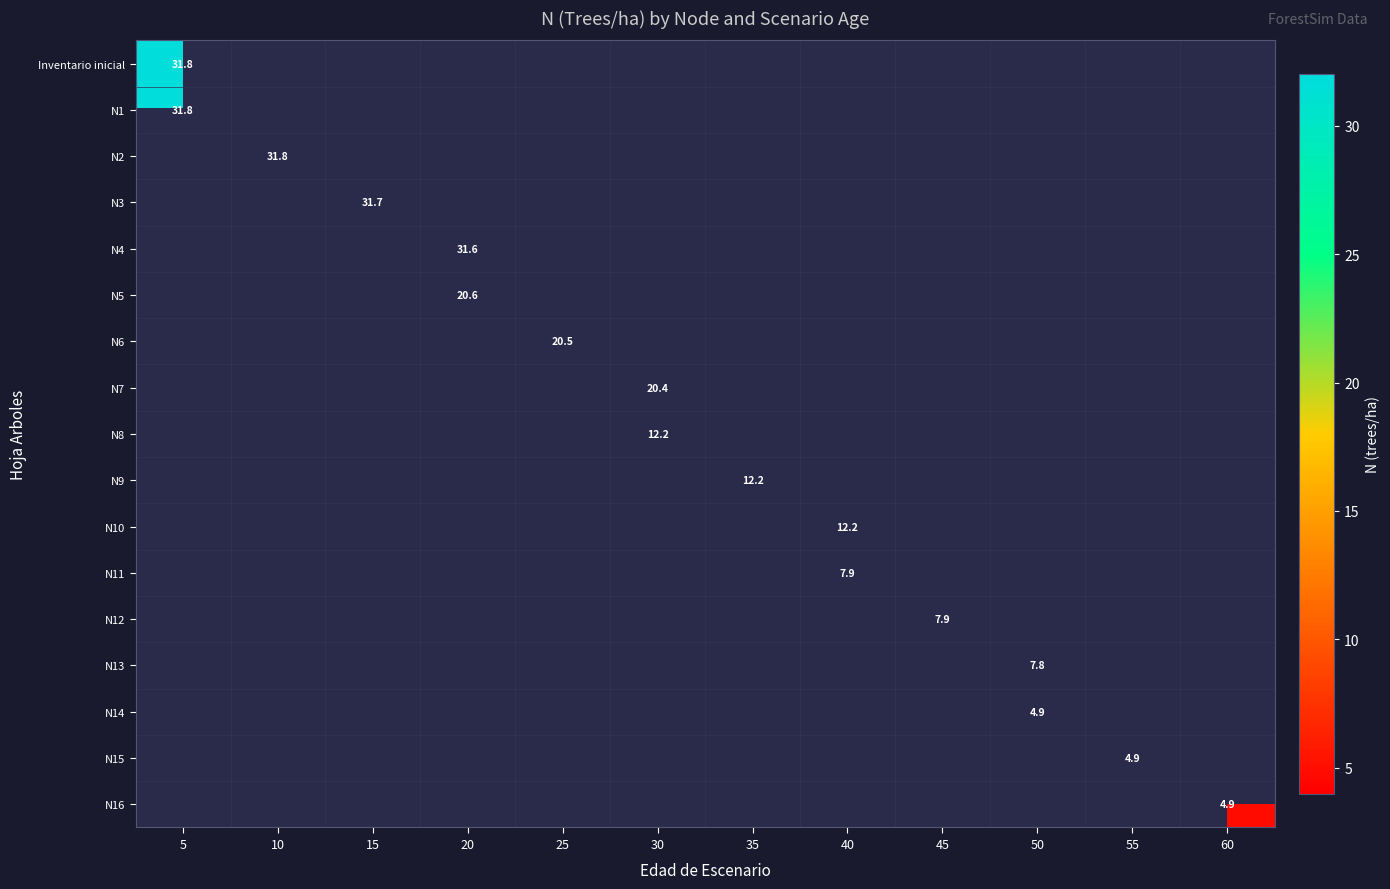

At how many categories does at least one series exceed 21?

4